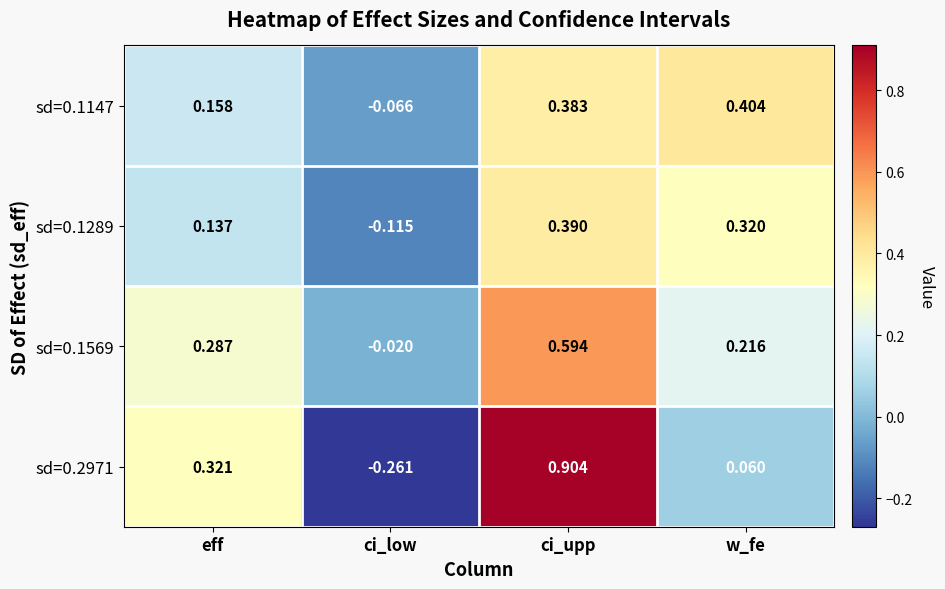

Is the value of sd=0.1569 at ci_low greater than the value of sd=0.1147 at w_fe?

No